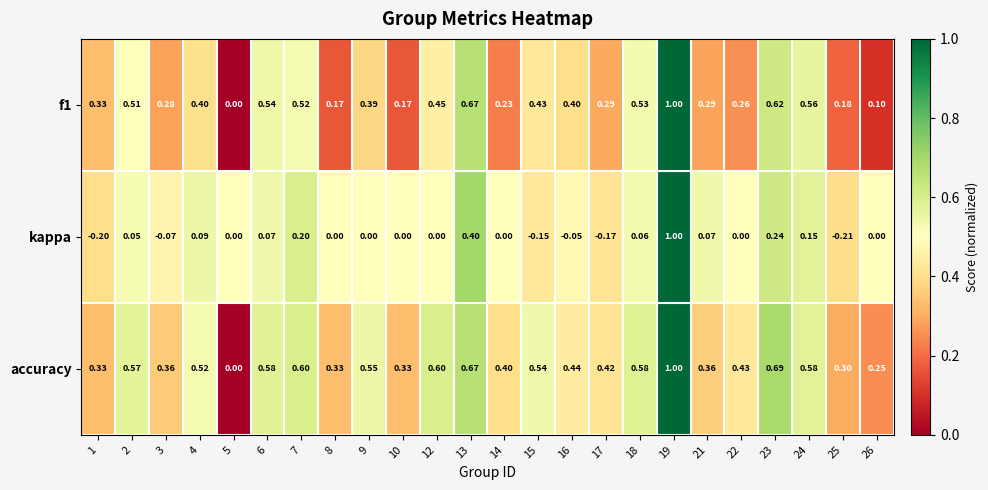

What is the total value across all series at 7?

1.3